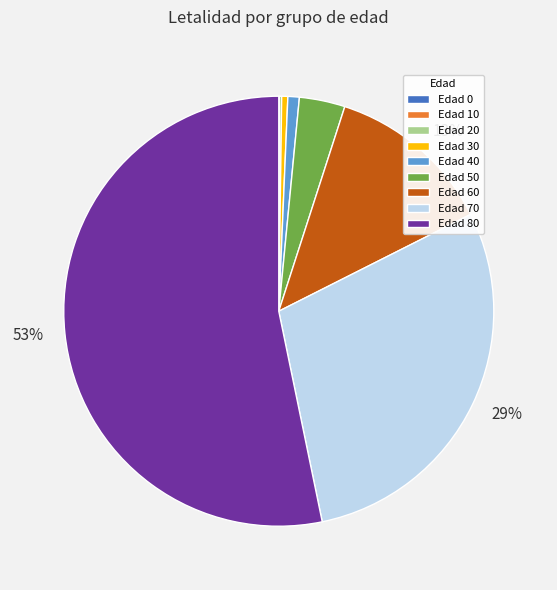

To the nearest percent, what is the average slice percentage?

11%